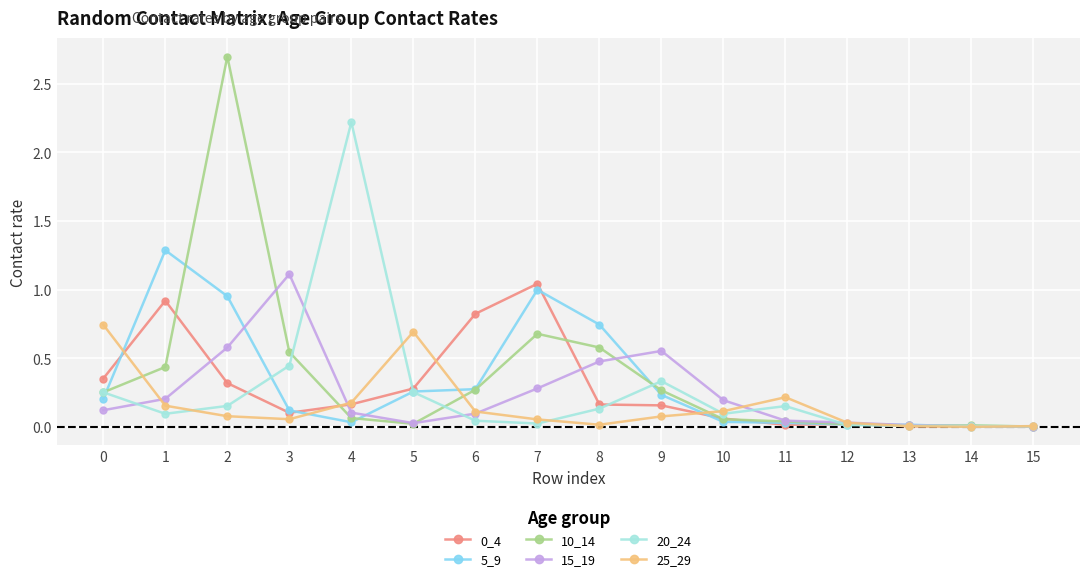

Is the value of 5_9 at 1 greater than the value of 20_24 at 12?

Yes